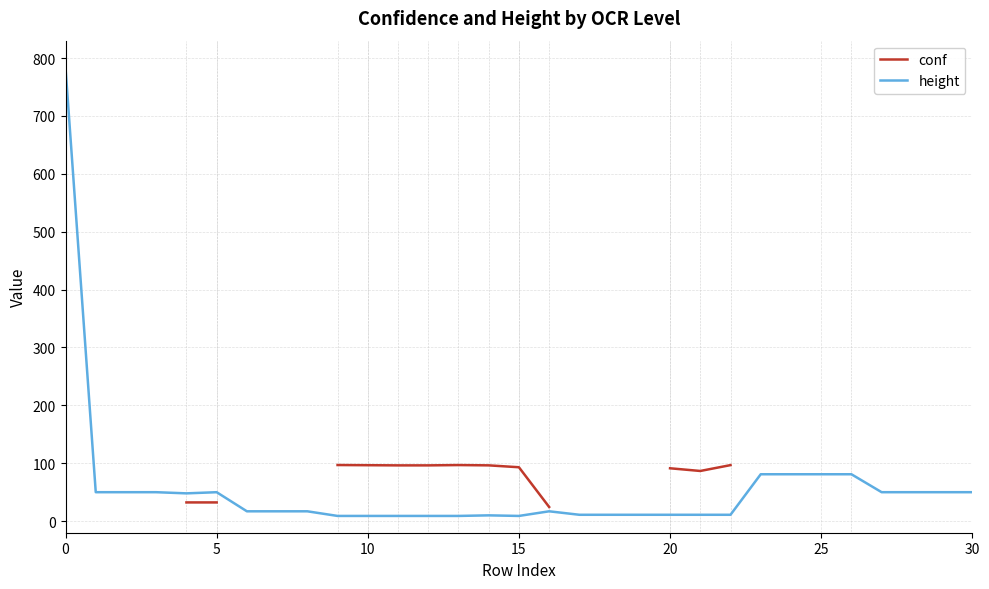

Does the chart have visible grid lines?

Yes